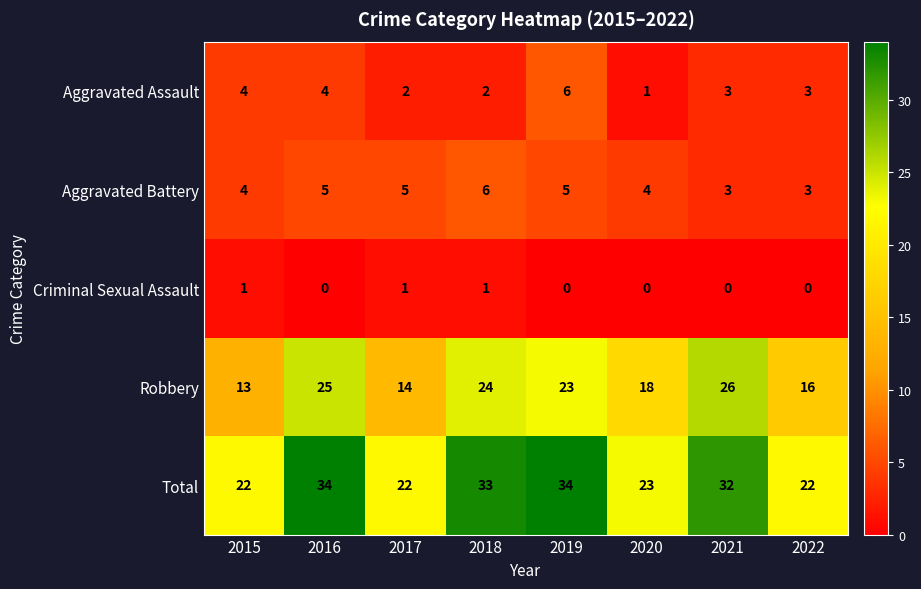

Which series has the widest spread of values?

Robbery